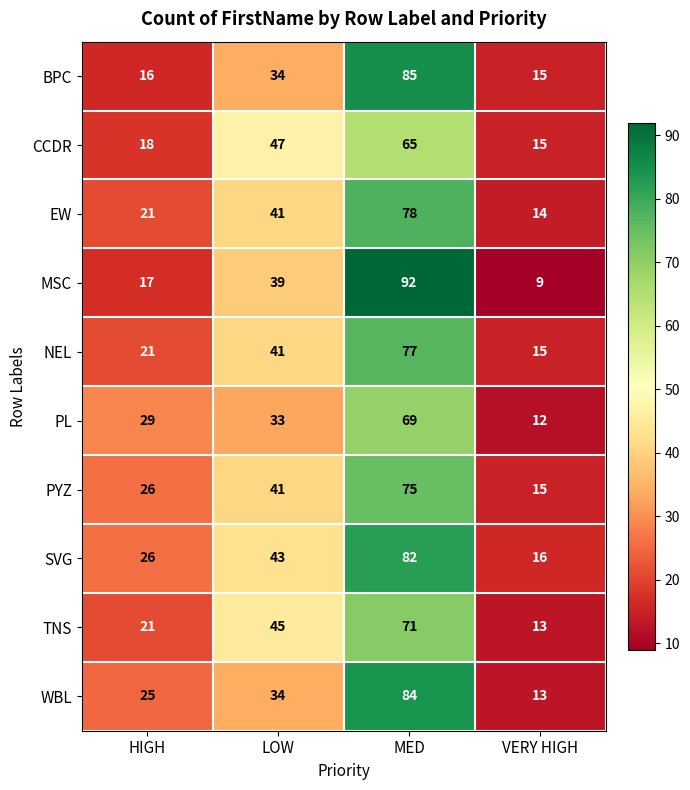

What is the difference between the highest and lowest values at MED?

27